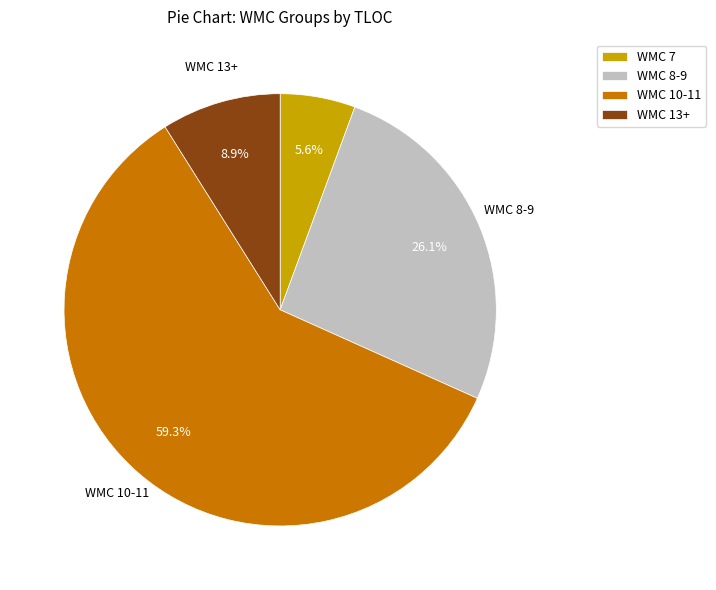

Rank the categories by value from lowest to highest.

WMC 7, WMC 13+, WMC 8-9, WMC 10-11